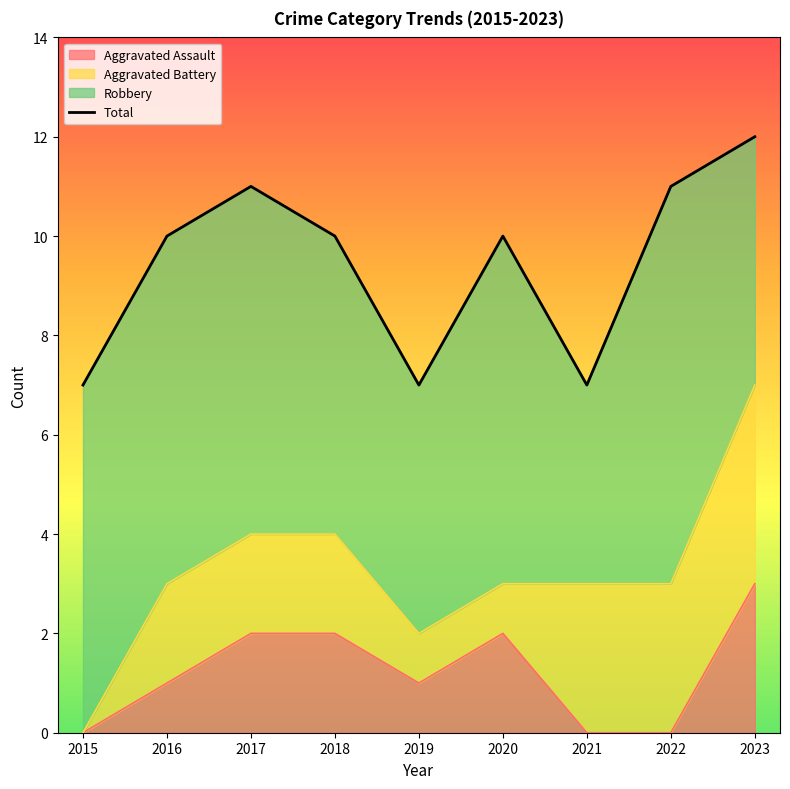

Reading left to right, transcribe all the data shown in this chart.

7	10	11	10	7	10	7	11	12